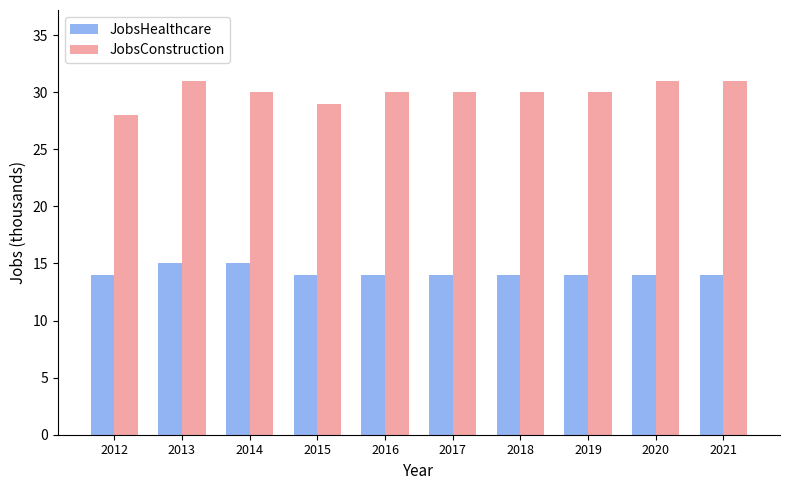

What are all the series names shown in the legend?

JobsHealthcare, JobsConstruction